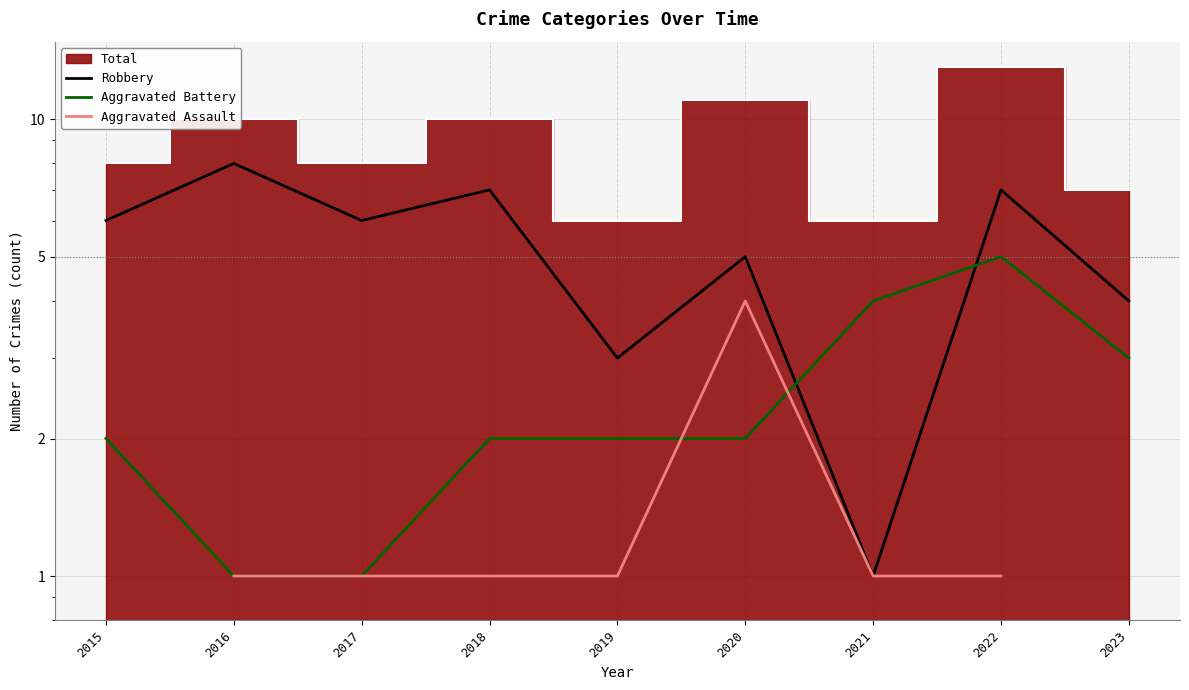

True or false: Robbery and Aggravated Assault intersect in this chart.

False